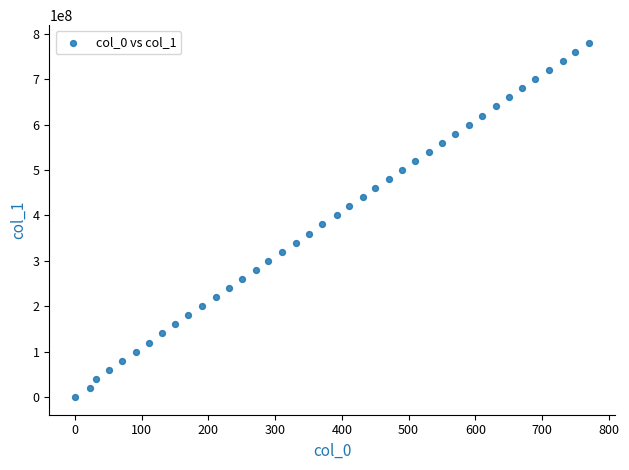

What is the range of X values (max minus min)?

771